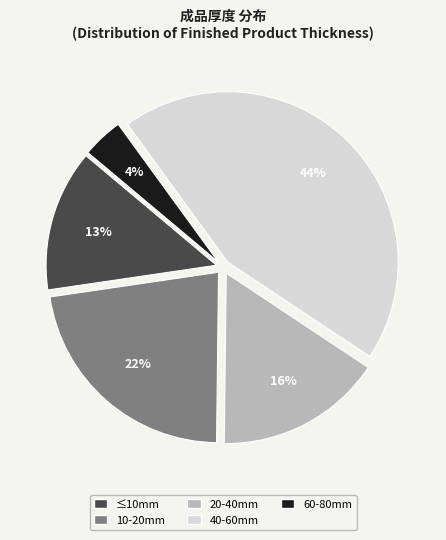

Is there any slice that represents more than half of the pie?

No